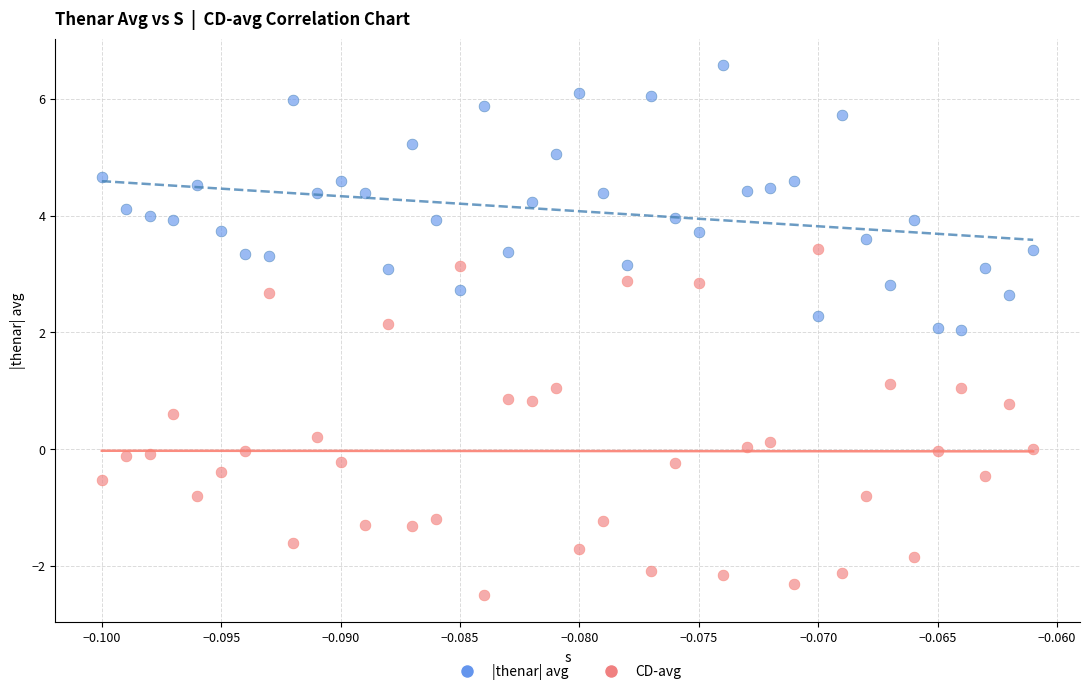

Which series has the largest Y range (max minus min)?

CD-avg